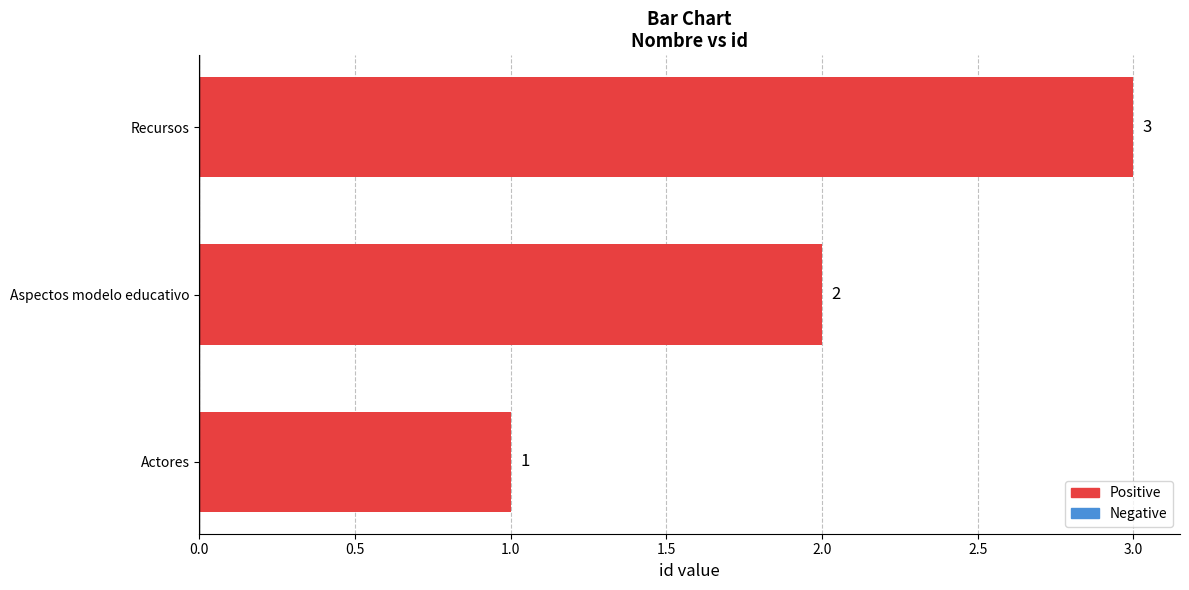

Which has a higher value, Recursos or Aspectos modelo educativo?

Recursos